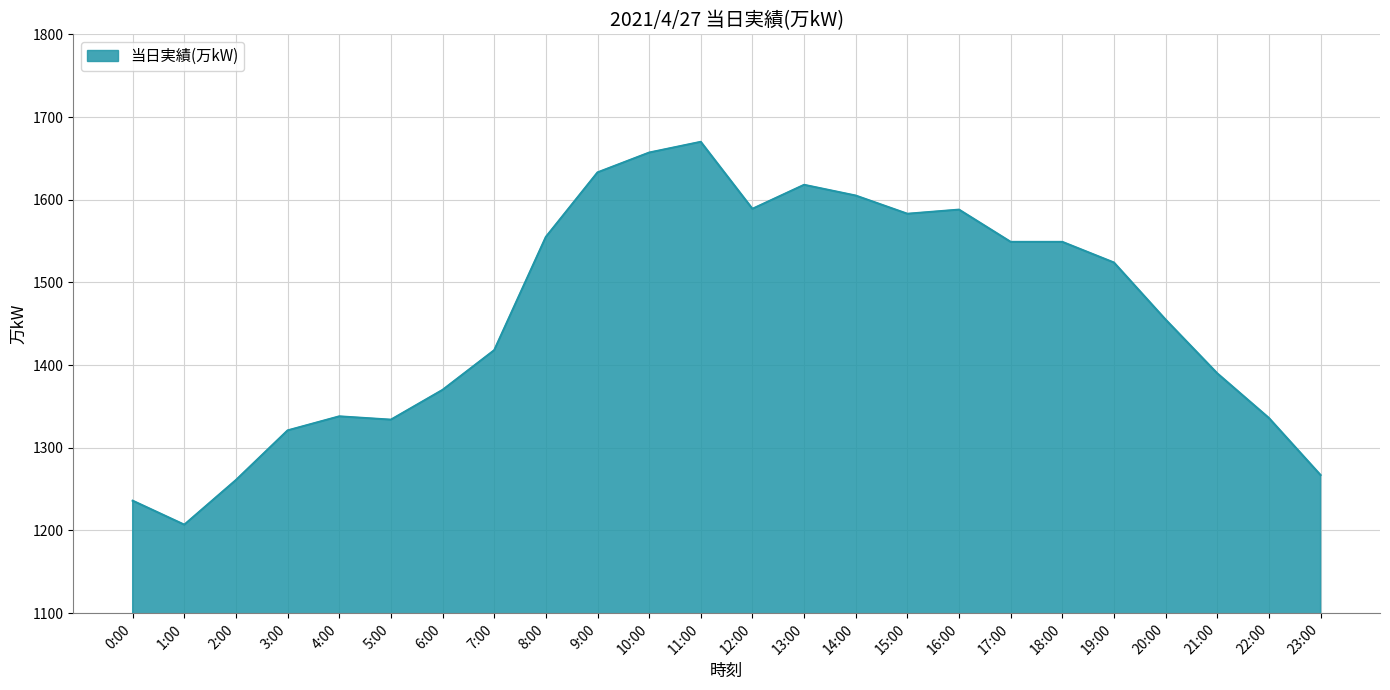

Is it true that the value at 13:00 is 1618?

True